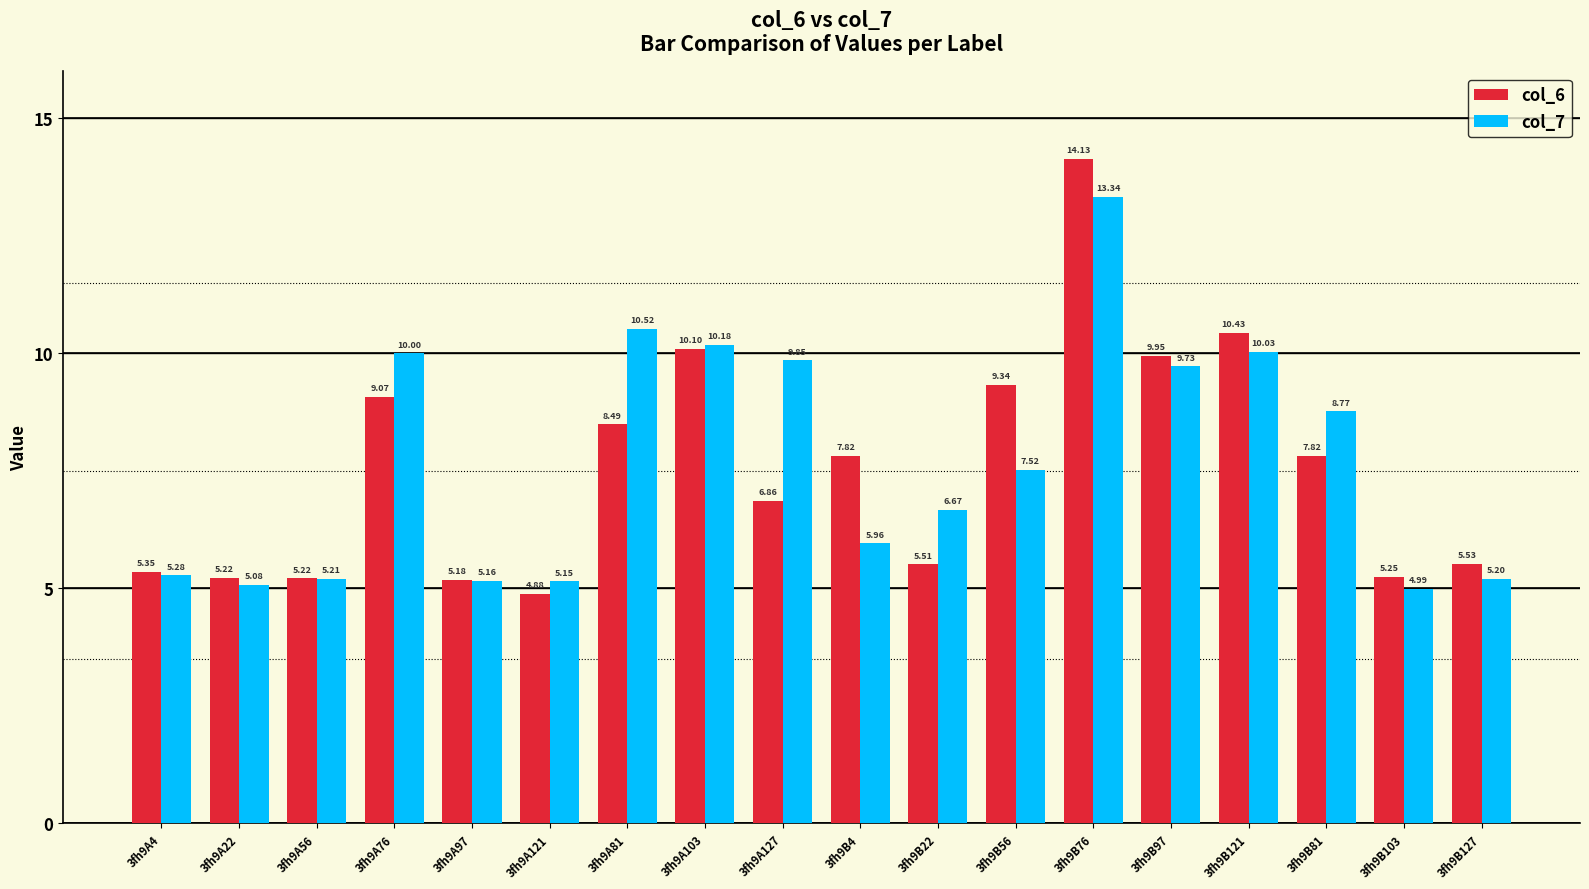

List the series in order of their peak value, lowest first.

col_7, col_6